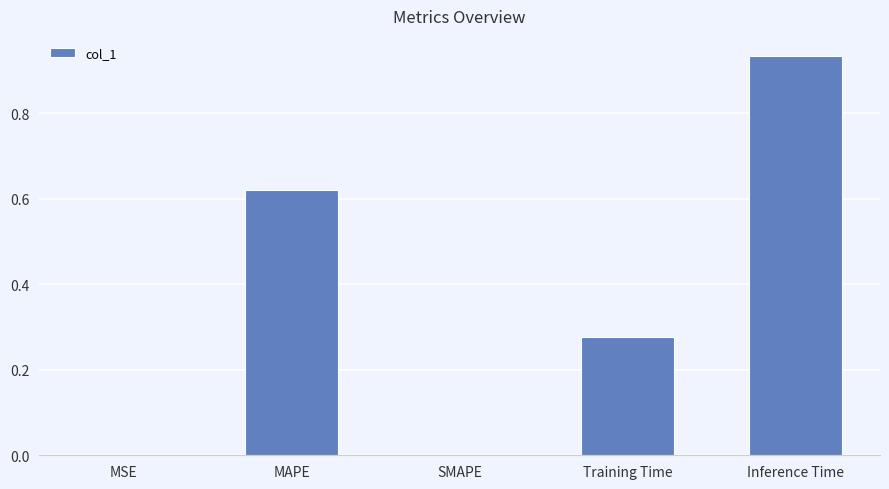

Between Inference Time and MSE, which is larger?

Inference Time